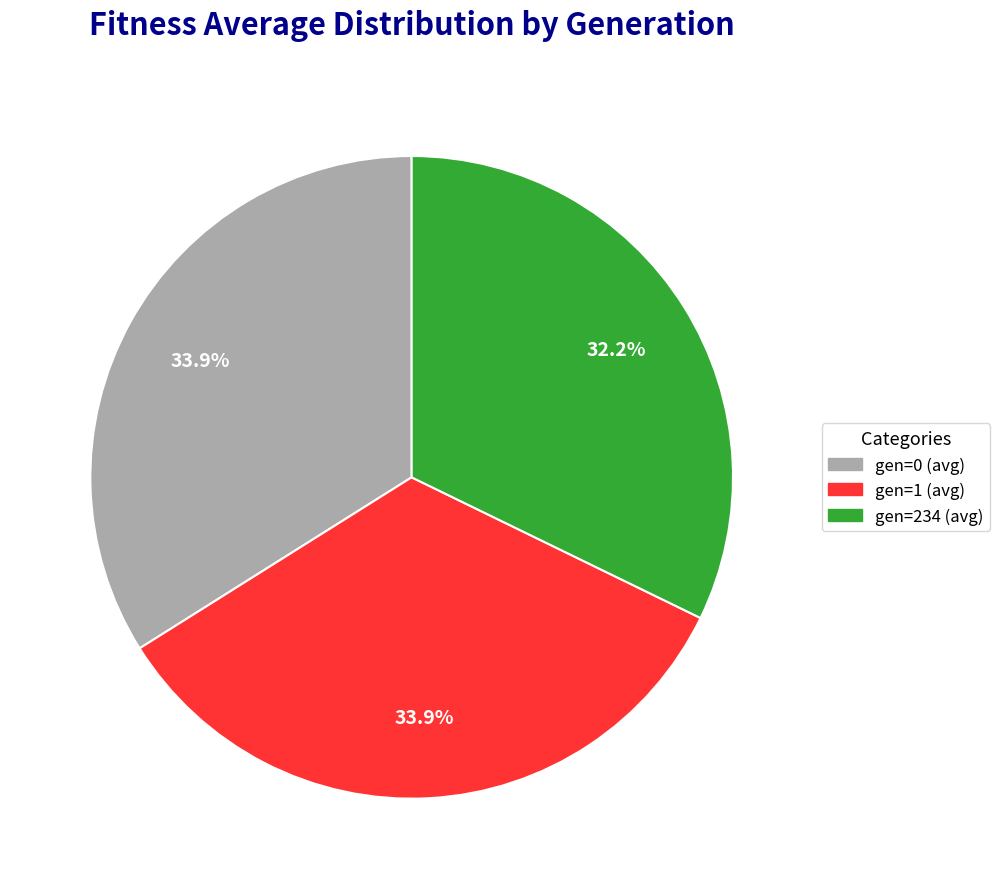

How many slices are in this pie chart?

3